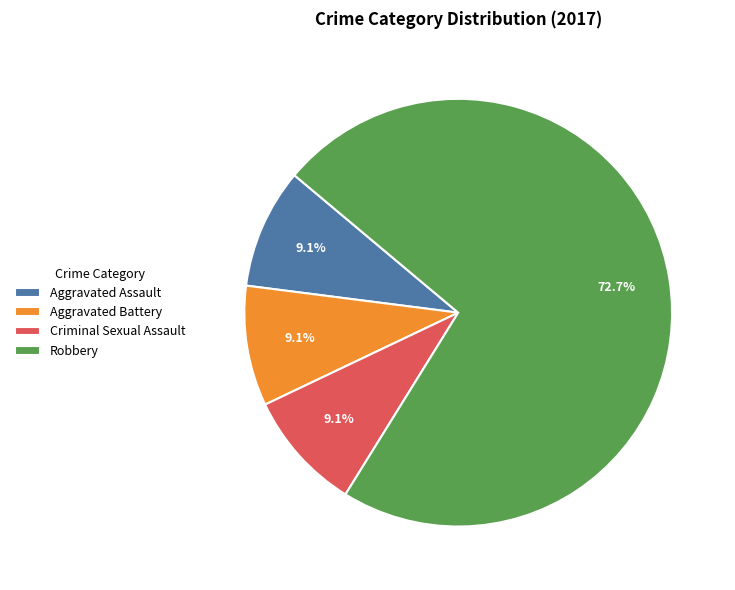

How many segments does this pie chart have?

4